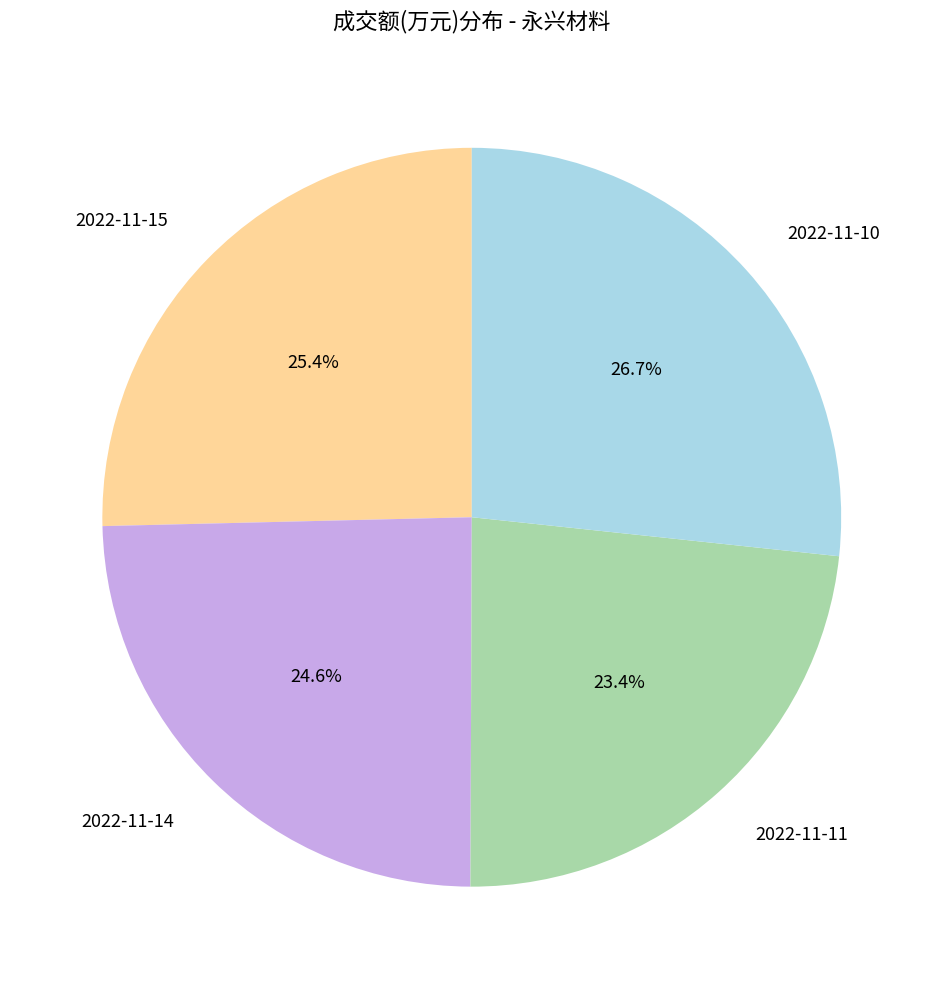

To the nearest percent, what percentage of the pie is 2022-11-11?

23%